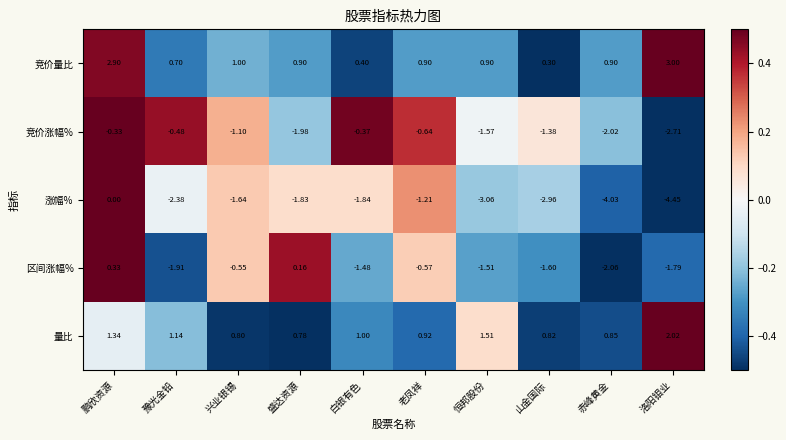

How many categories are shown in the chart?

10